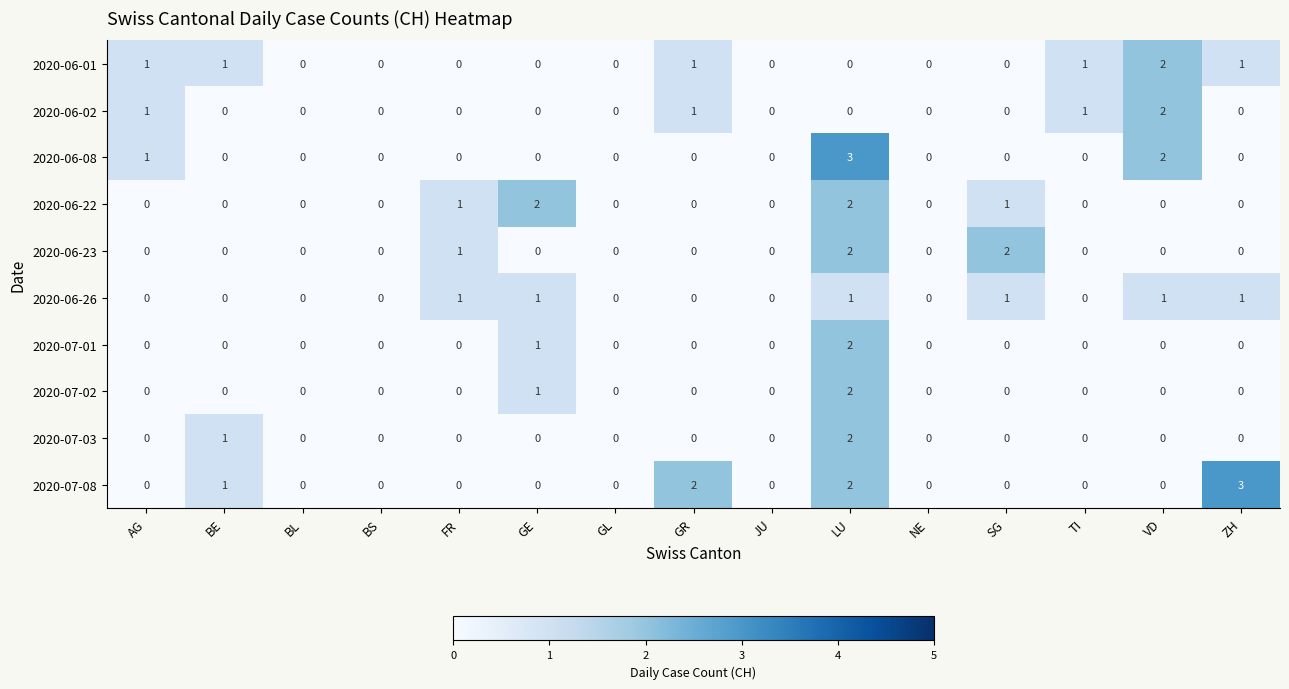

How many 2020-06-22 values are between 0 and 1?

13